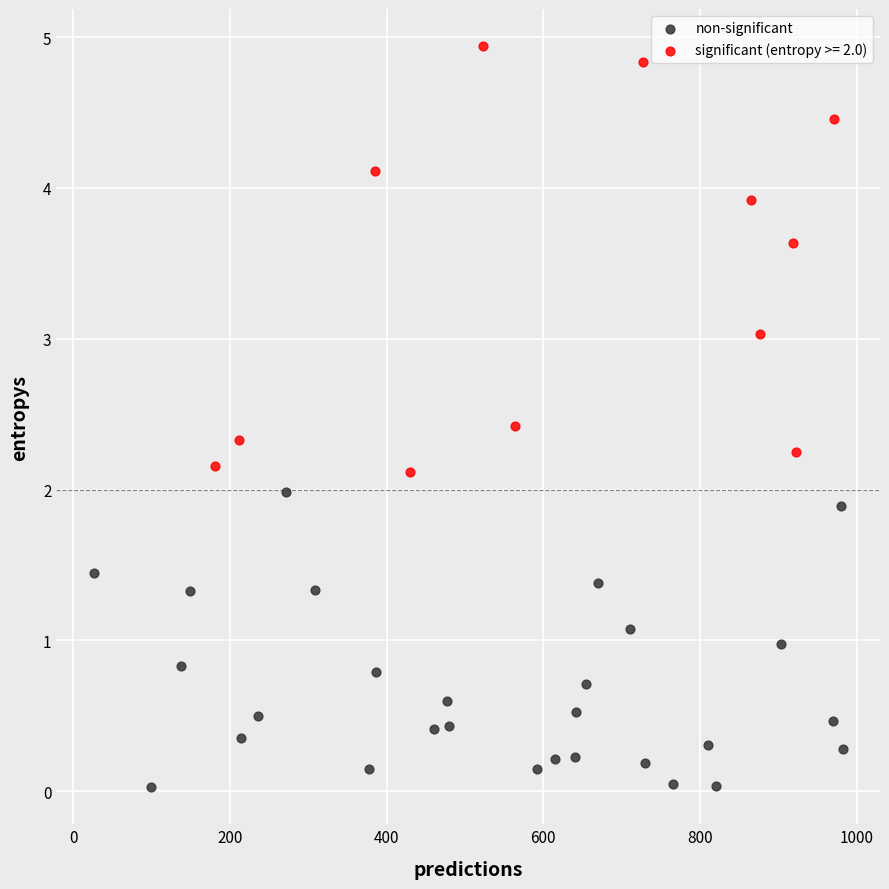

Which series contains the lowest Y value?

non-significant